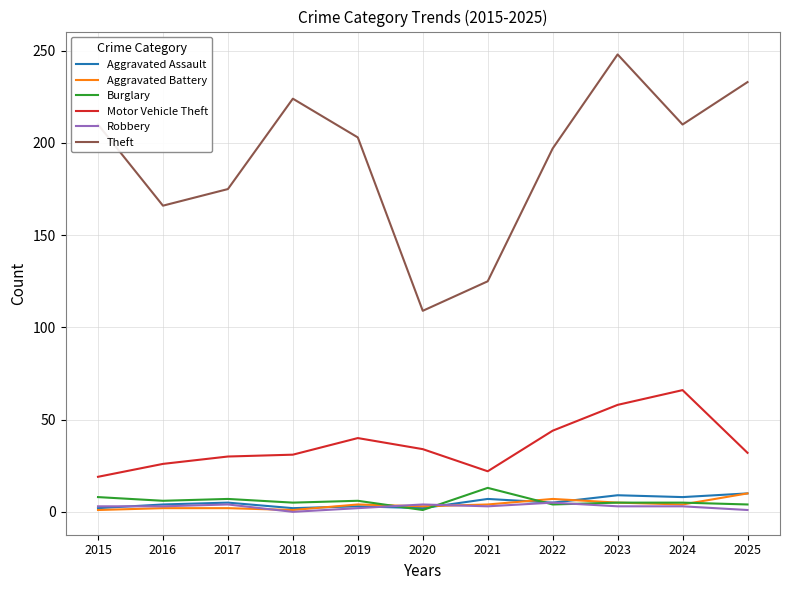

The Theft series shows 126 at 2019. True or false?

False